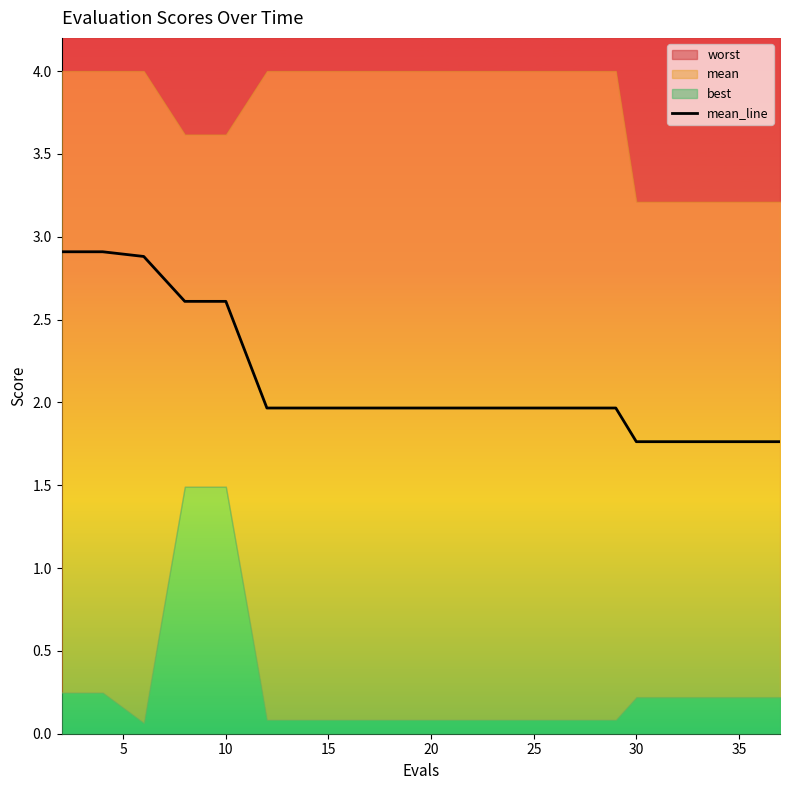

How many lines are shown in the chart?

1